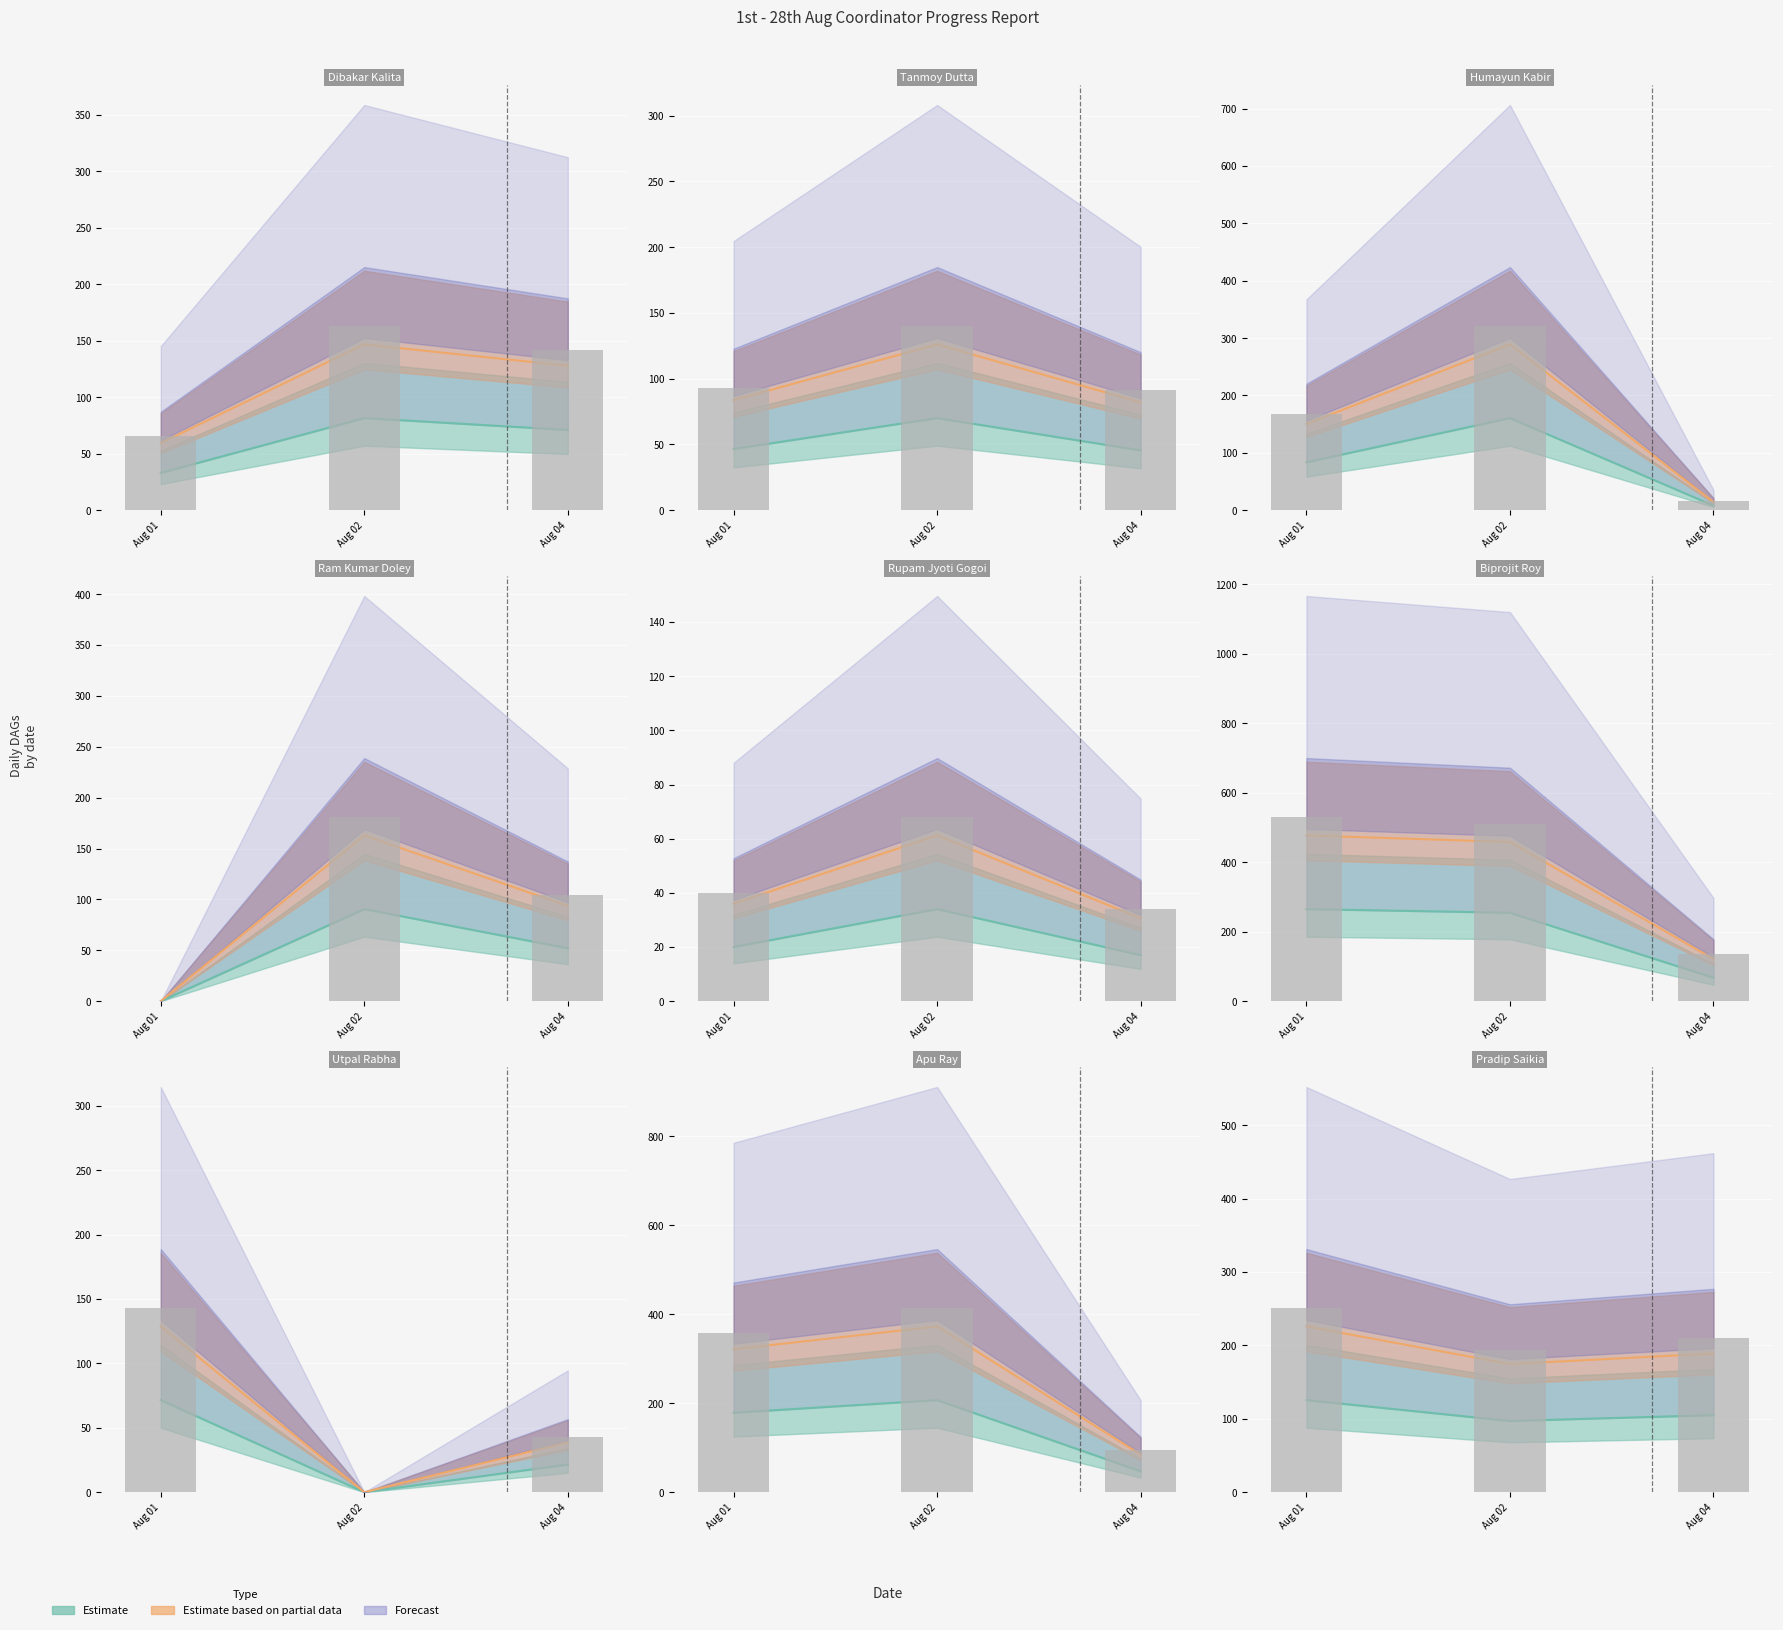

List the labels in order of value, smallest first.

Aug 02, Aug 04, Aug 01